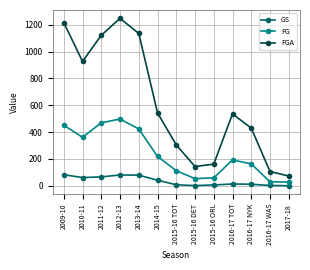

True or false: GS and FGA intersect in this chart.

False